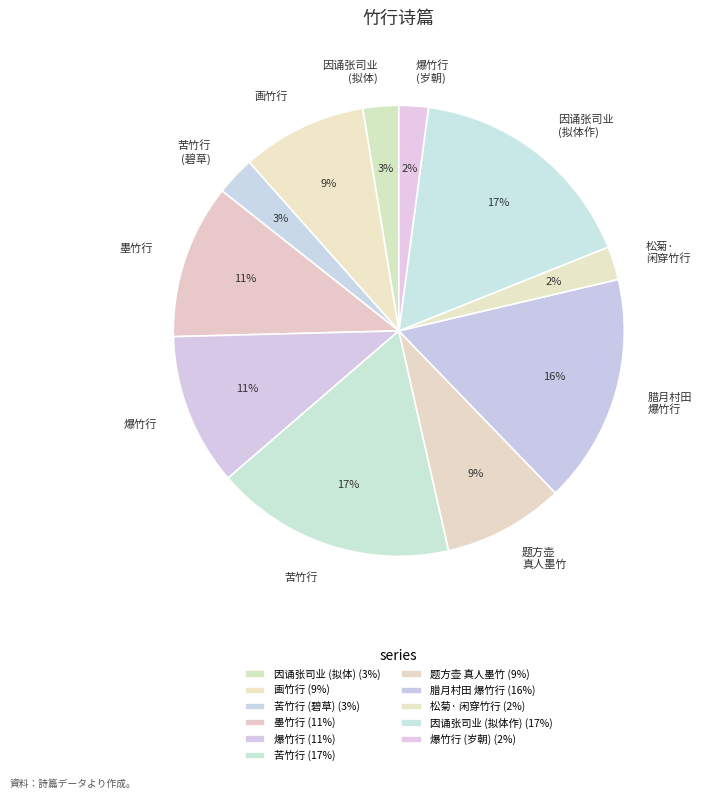

To the nearest percent, what percentage of the pie is 苦竹行?

17%